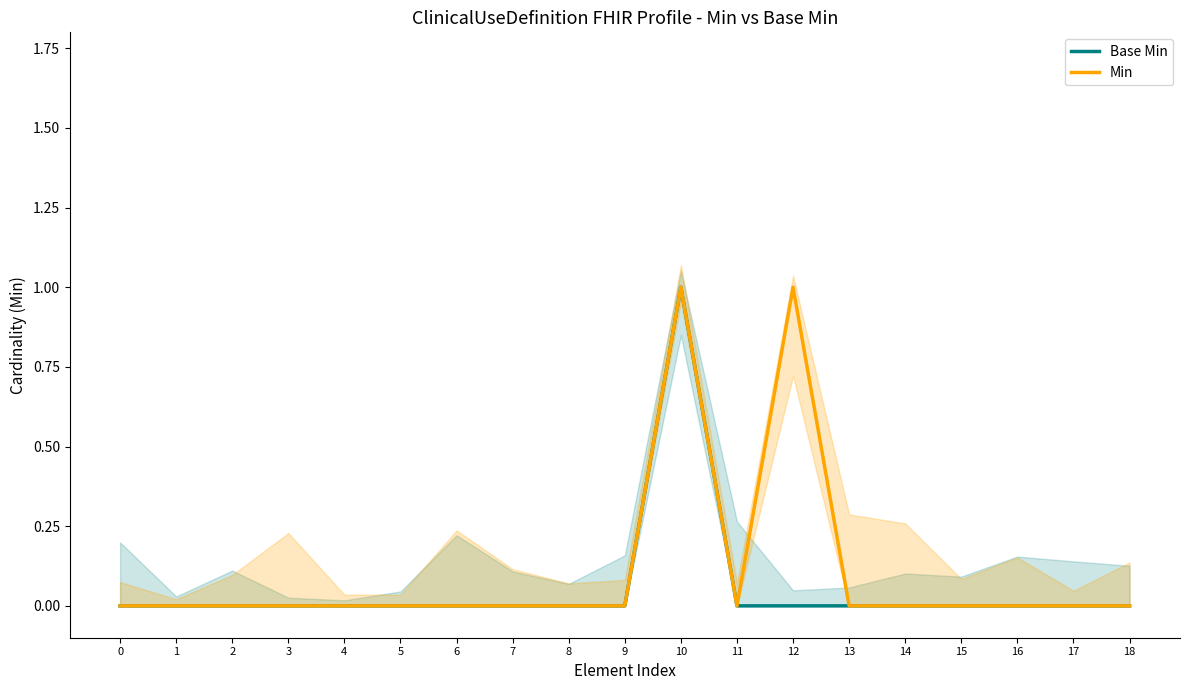

Rank the series by their maximum value, from lowest to highest.

Base Min, Min